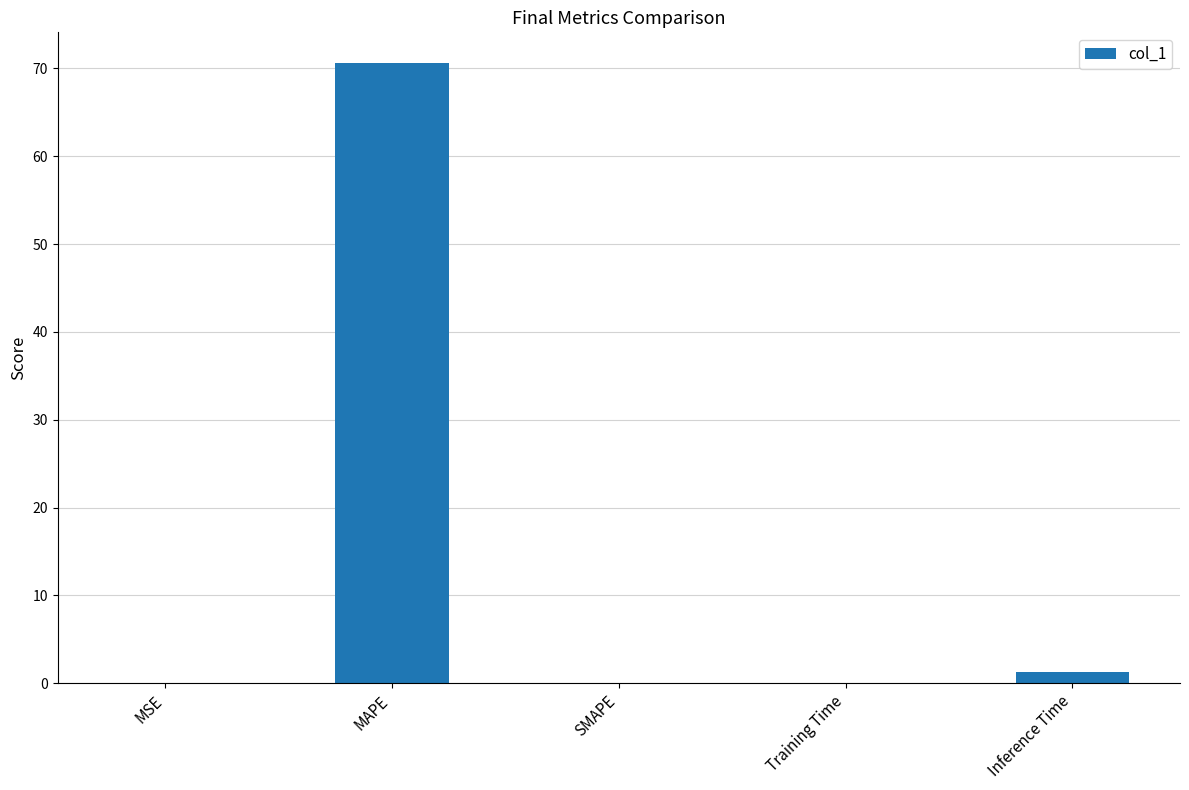

What is the greatest value displayed?

70.6